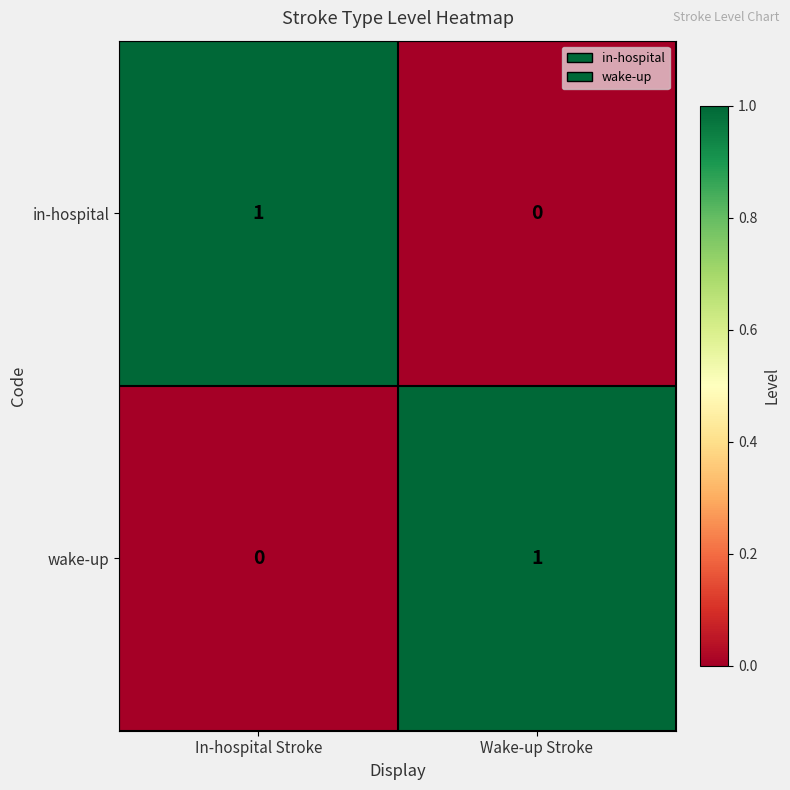

Is it true that wake-up equals 1 at Wake-up Stroke?

True